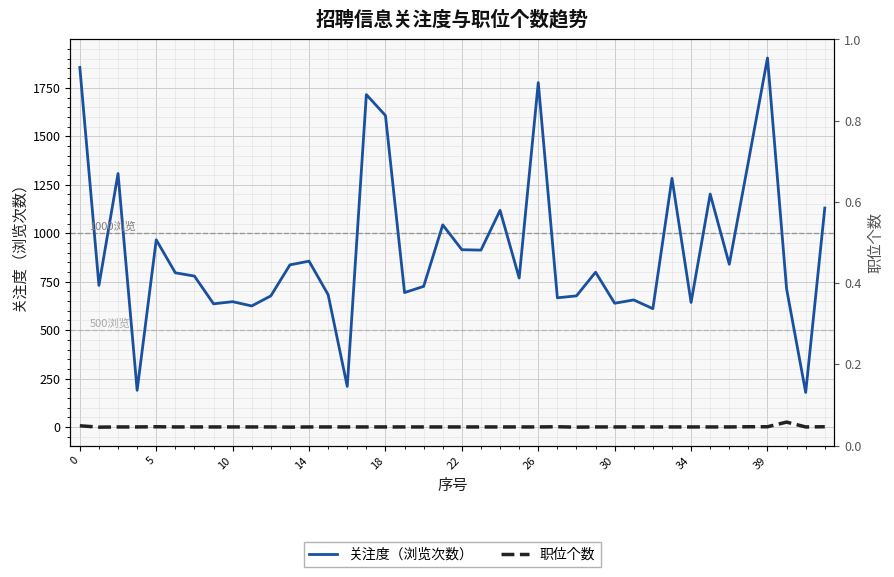

At 34, list the series in order from smallest to largest.

职位个数, 关注度（浏览次数）